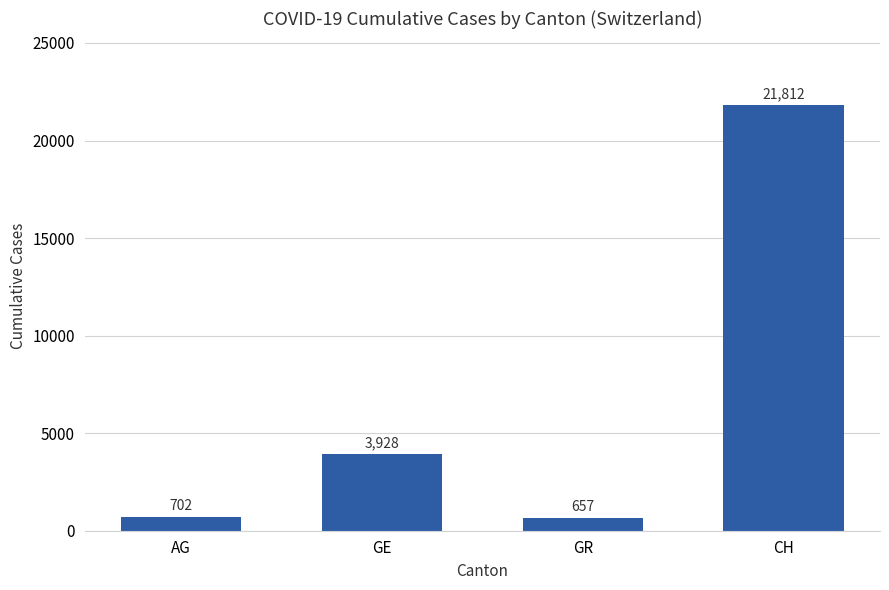

What is the change in value from GE to CH?

+17884